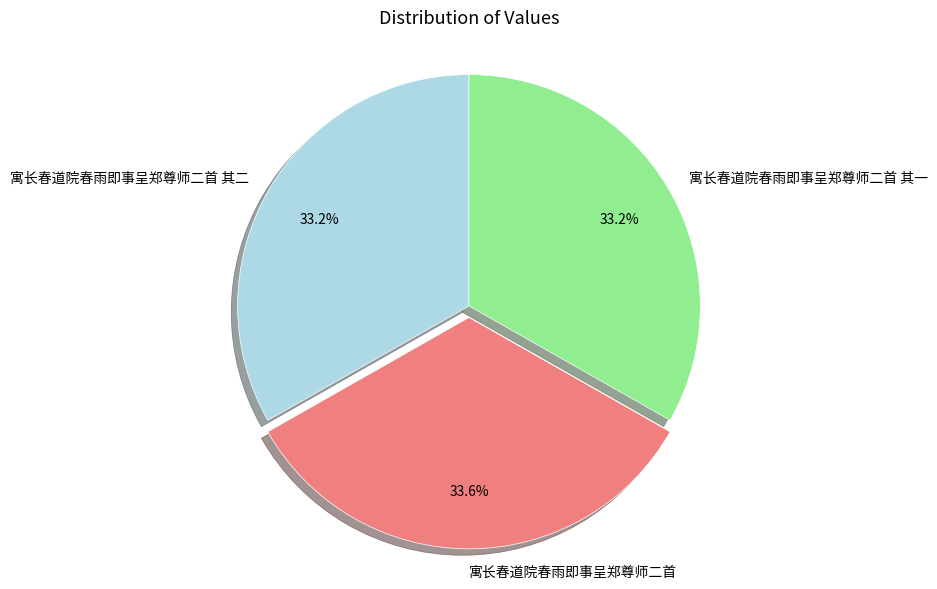

Does any single category account for the majority?

No